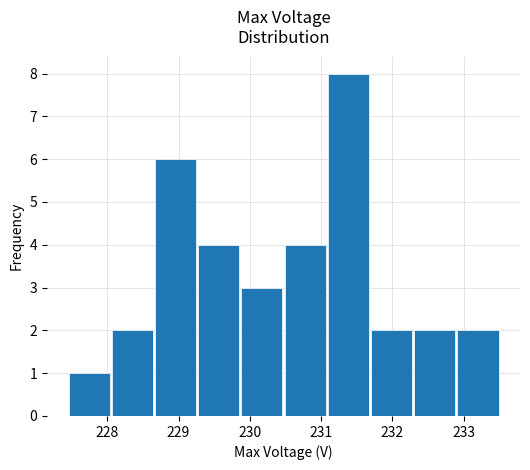

Reading left to right, transcribe this chart: for each bar, give the range it covers on the x-axis and its height. Neither the bar edges nor the heights are printed on the chart, so give them approximately, as read against the axes.

227.4 to 228.0: 1
228.0 to 228.7: 2
228.7 to 229.3: 6
229.3 to 229.9: 4
229.9 to 230.5: 3
230.5 to 231.1: 4
231.1 to 231.7: 8
231.7 to 232.3: 2
232.3 to 232.9: 2
232.9 to 233.5: 2